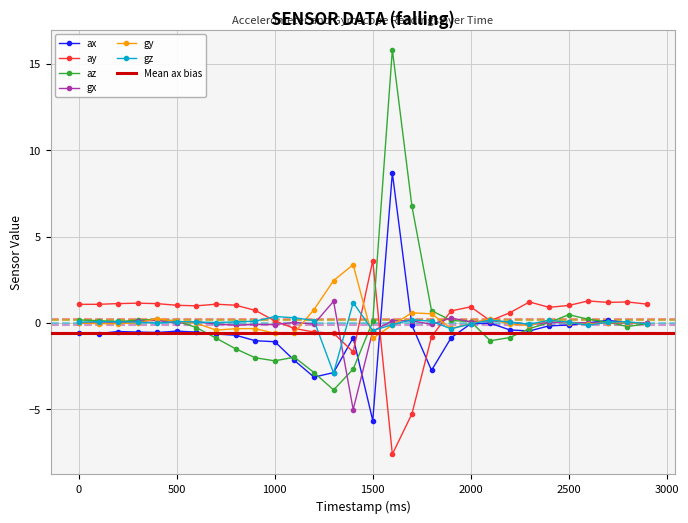

Is the value of gx at 2400 greater than the value of az at 1200?

Yes